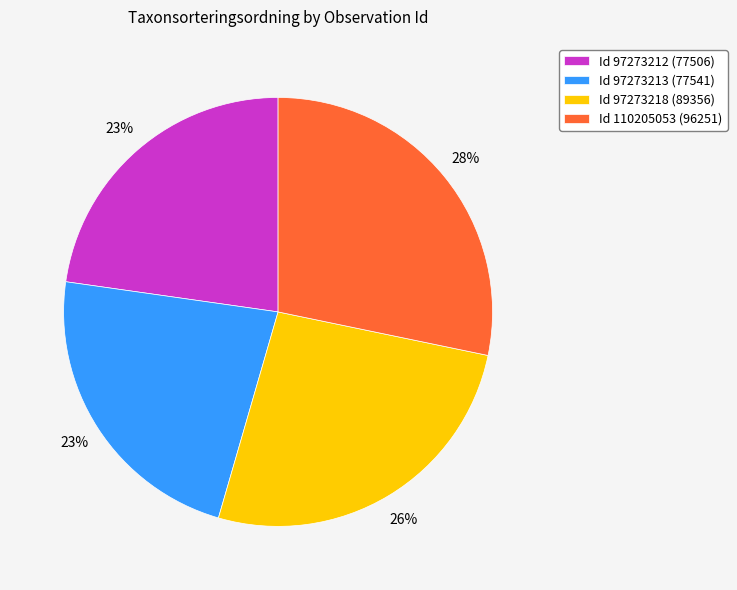

Approximately how many times larger is the value at Id 97273213 (77541) compared to Id 97273212 (77506)?

1.0